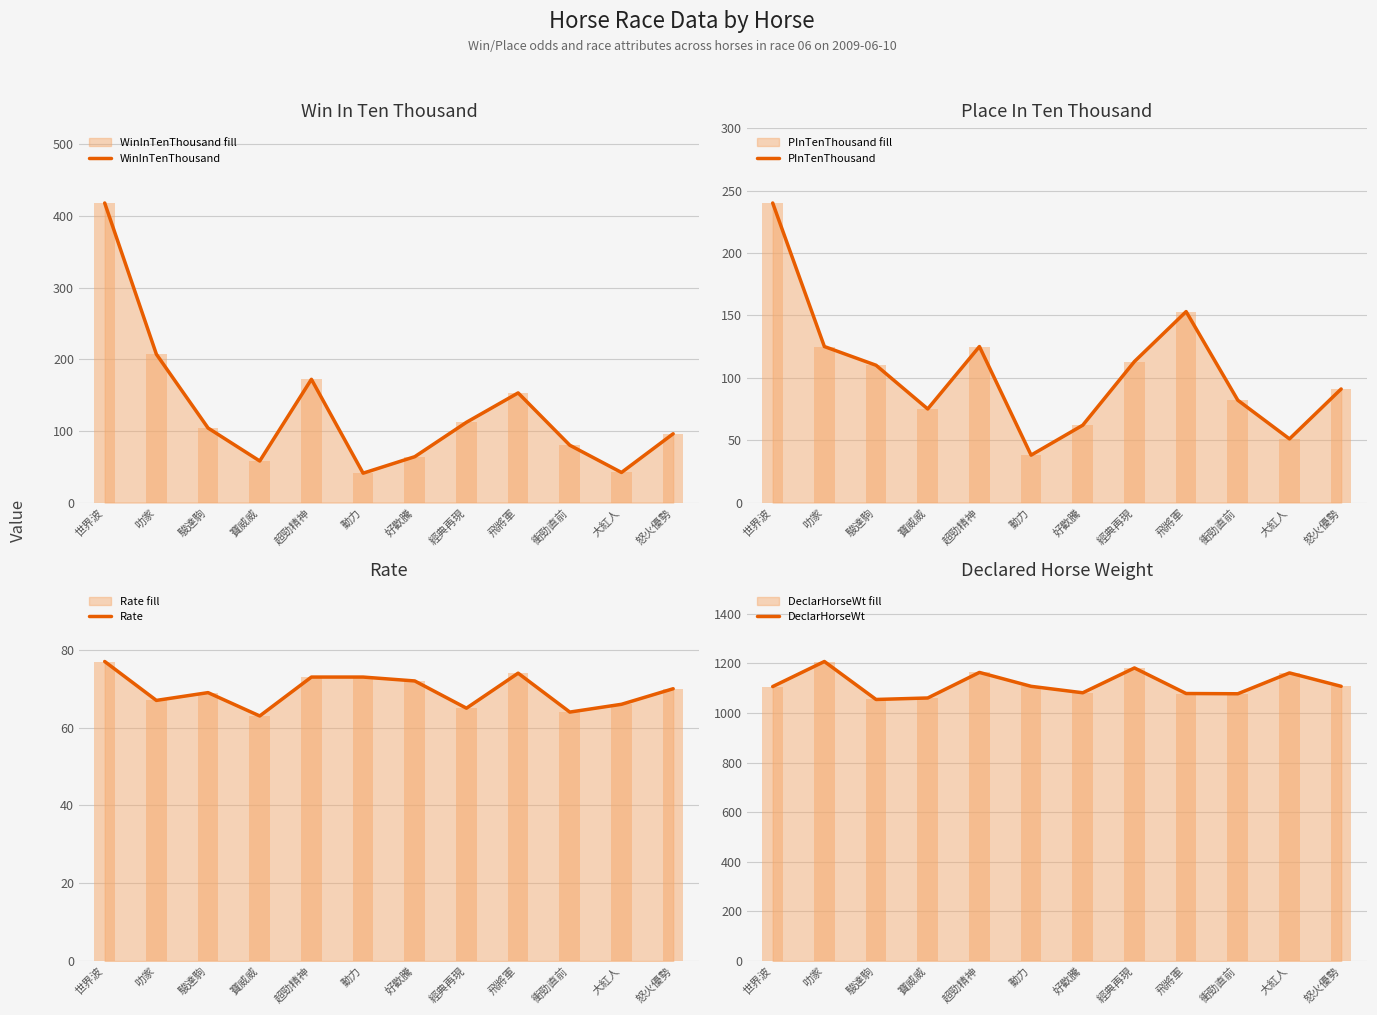

Rank the categories by DeclarHorseWt value from lowest to highest.

駿達駒, 寶威威, 衝勁直前, 飛將軍, 好歡騰, 世界波, 動力, 怒火優勢, 大紅人, 超勁精神, 經典再現, 叻家